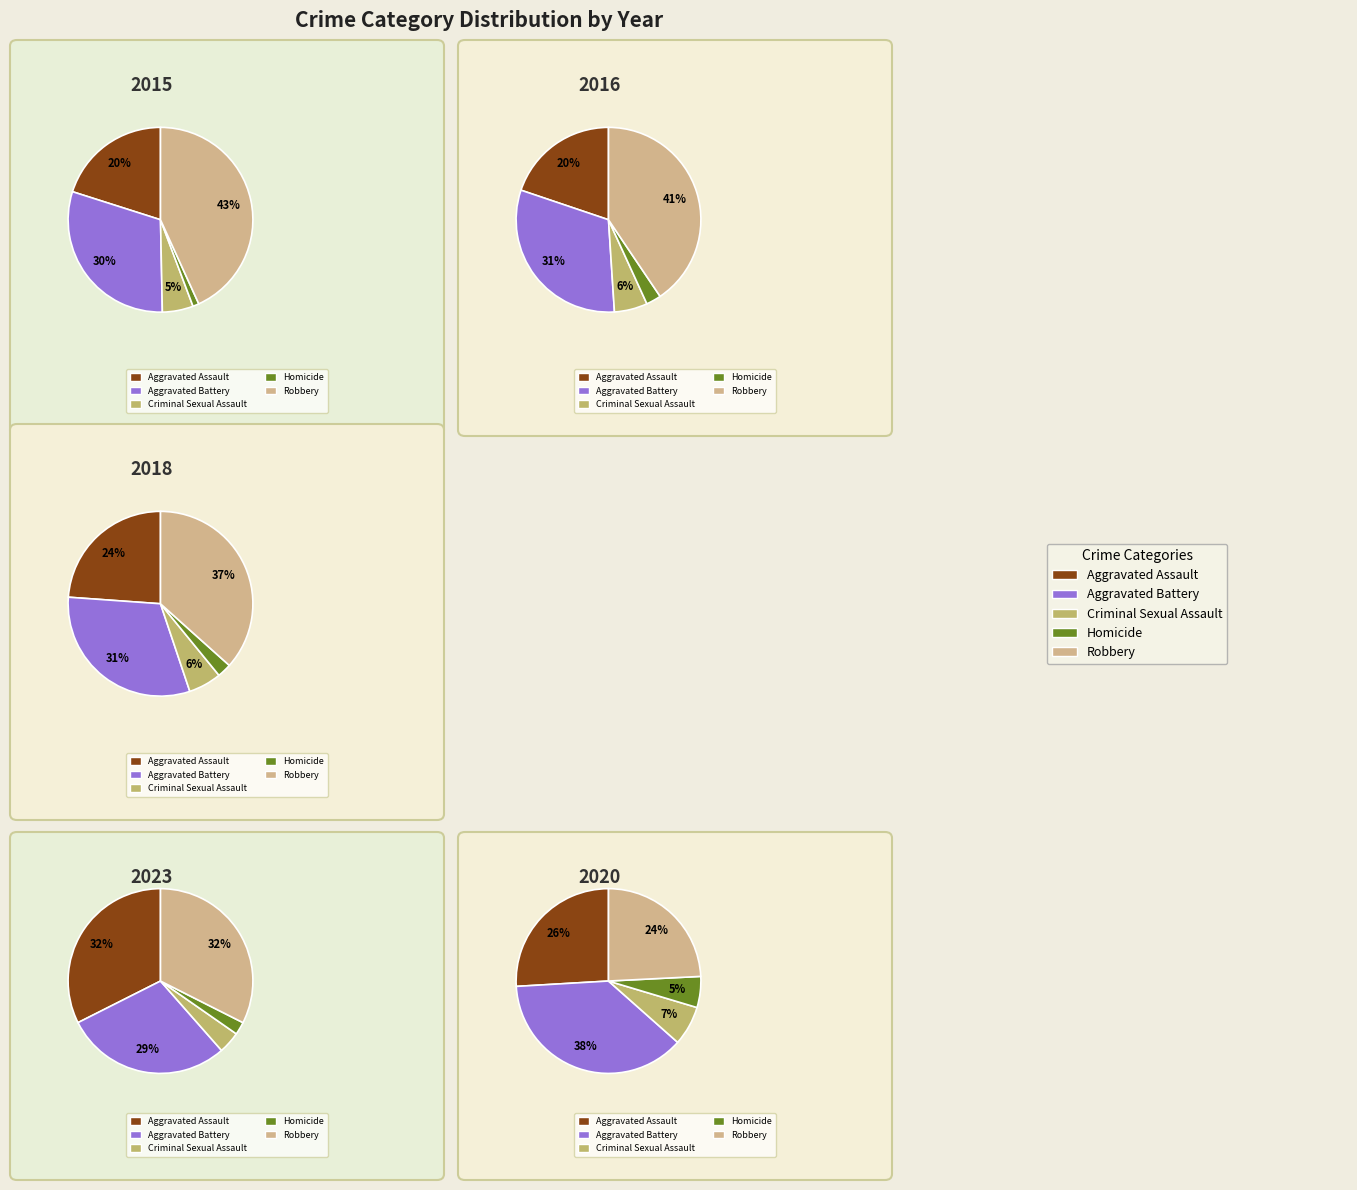

Is there any slice that represents more than half of the pie?

No